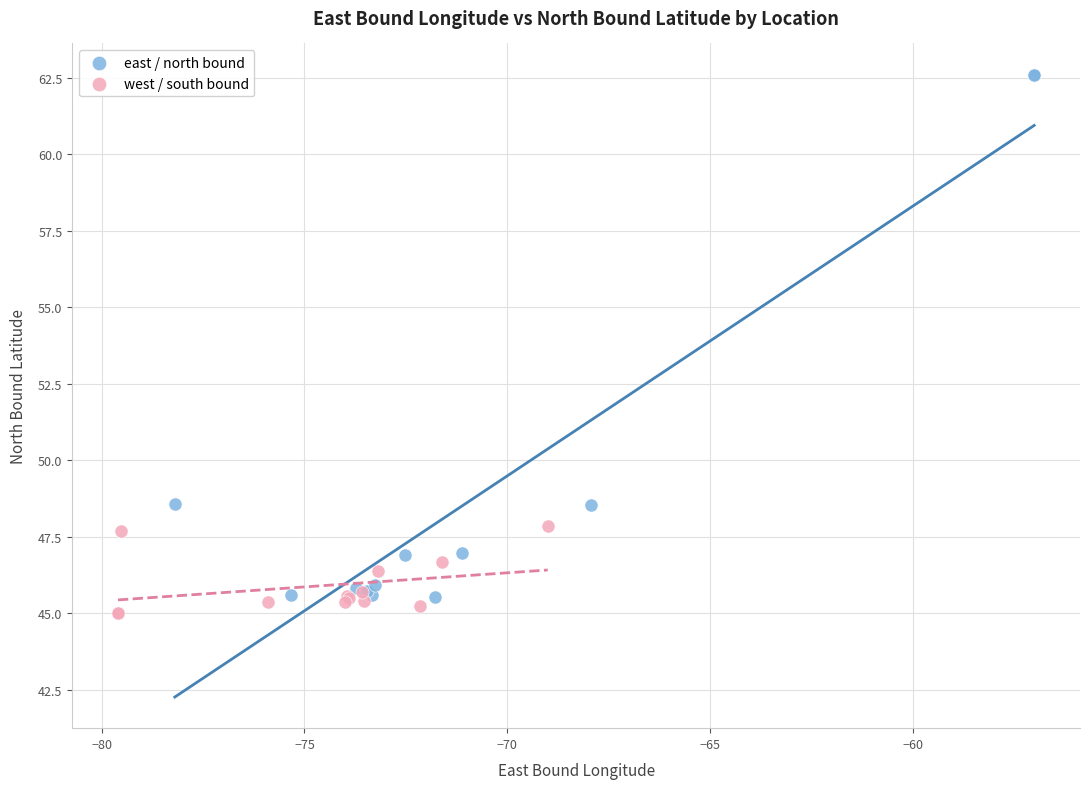

Which series has the widest spread of Y values?

east / north bound